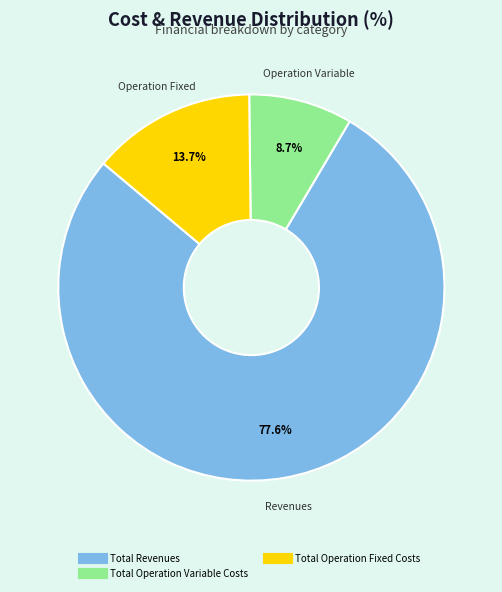

Is there a majority slice in this chart?

Yes